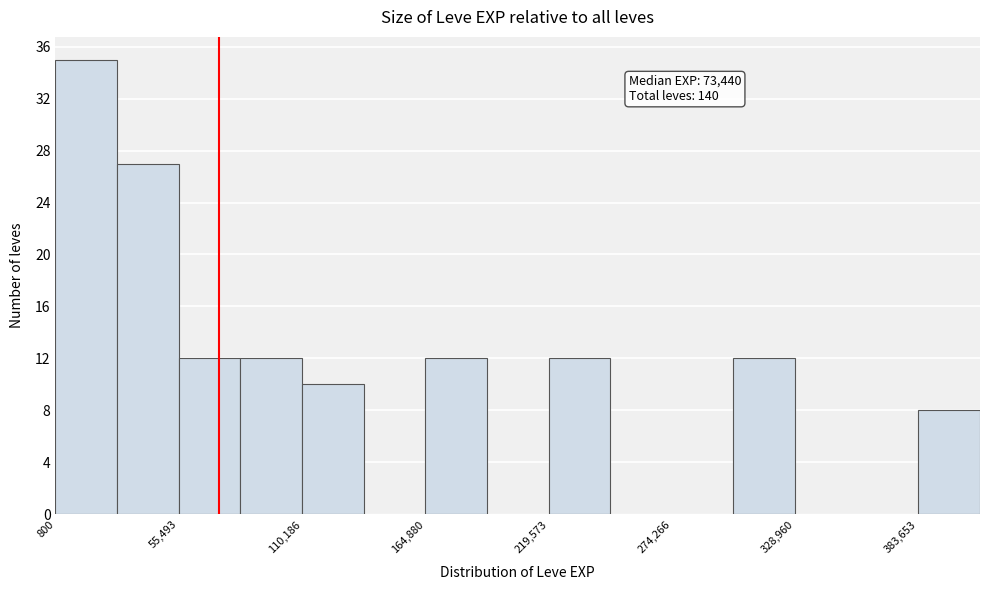

Read against the x-axis, roughly where is the centre of the tallest bar?

10000